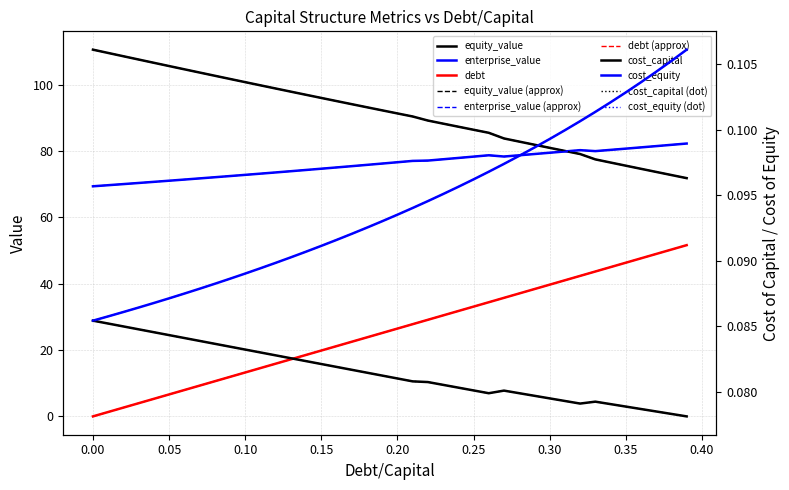

What is the approximate value of debt_capital at 0.3?

39.7